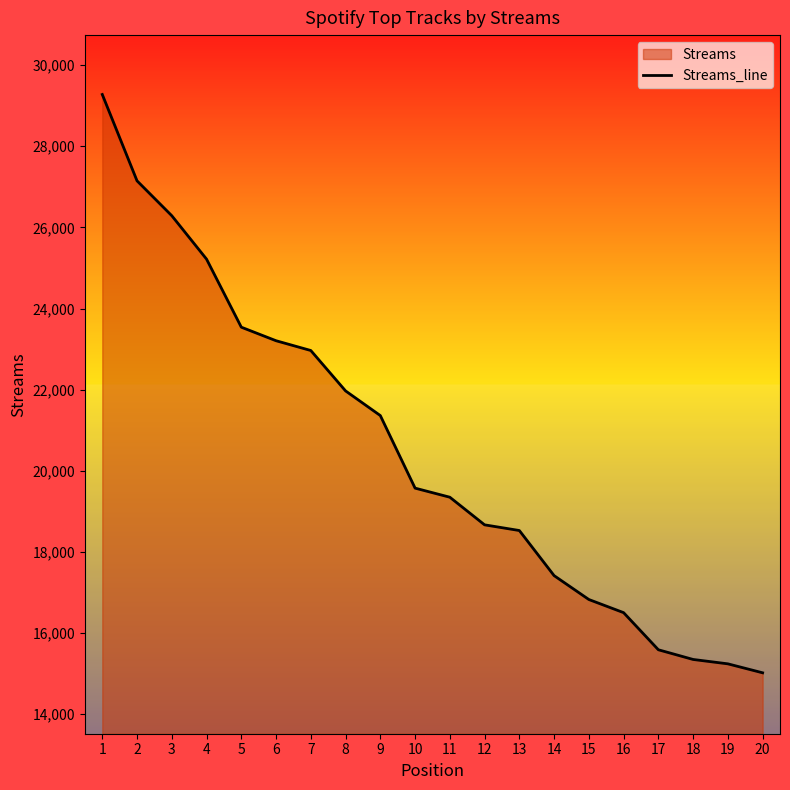

How many lines are shown in the chart?

1